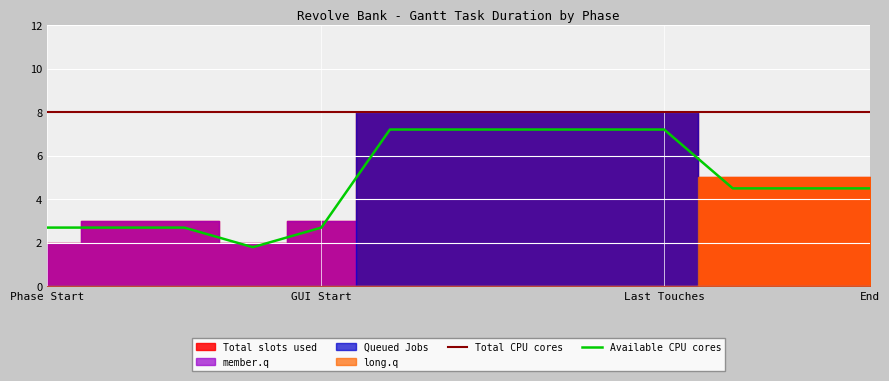

What is the lowest value of the Available CPU cores series?

1.8